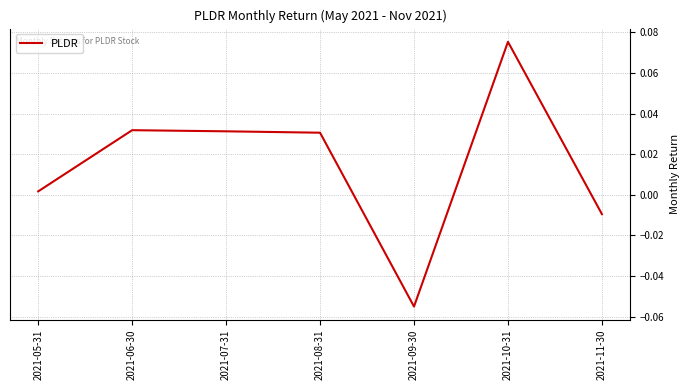

True or false: there are more than 0 points higher than both neighbors.

True